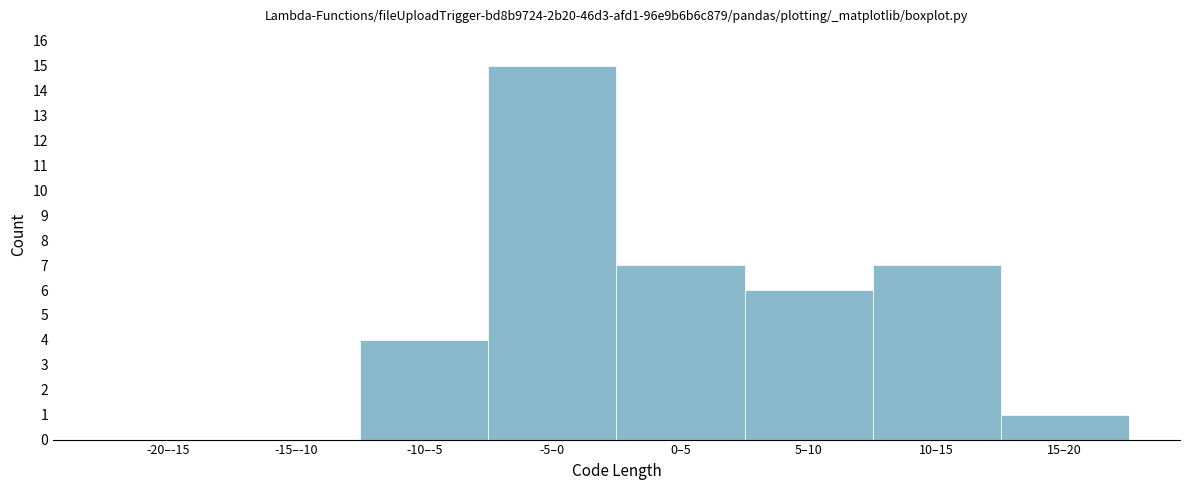

Reading left to right, what are all the values shown in this chart?

-20–-15=0	-15–-10=0	-10–-5=4	-5–0=15	0–5=7	5–10=6	10–15=7	15–20=1